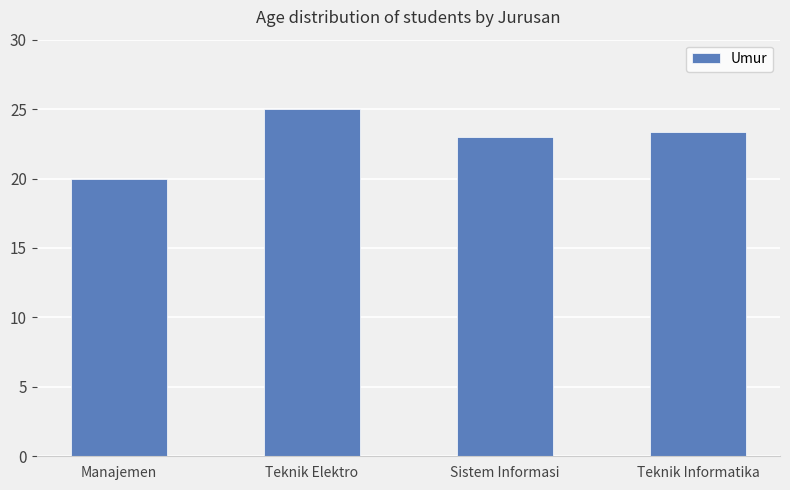

Reading left to right, what are all the values shown in this chart?

20.0	25.0	23.0	23.3